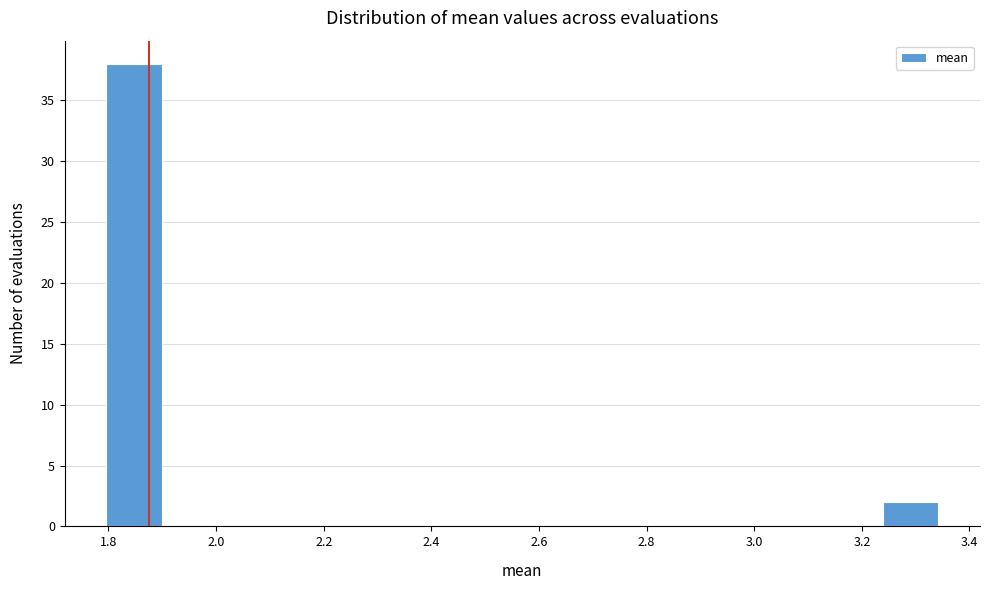

What is the height of the bar covering 3.24 to 3.34 on the x-axis? Neither the bar edges nor the heights are printed on the chart, so give them approximately, as read against the axes.

2